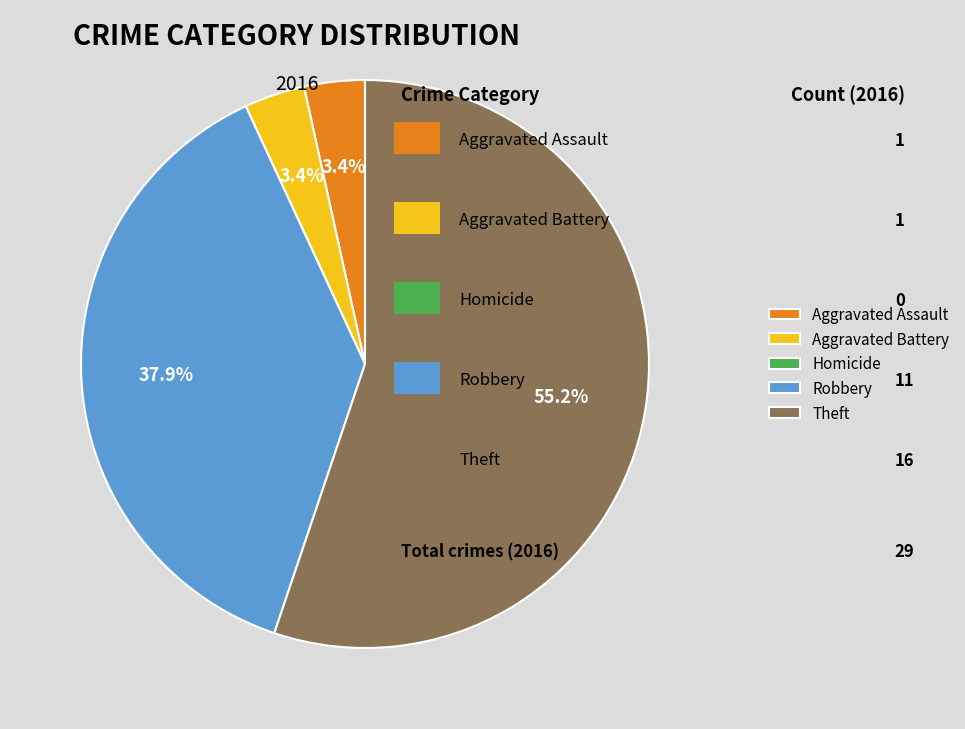

To the nearest percent, what percentage of the pie is Robbery?

38%